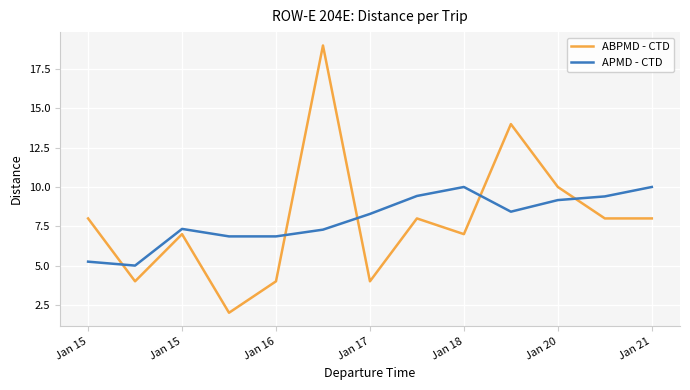

List the series in order of their peak value, highest first.

ABPMD - CTD, APMD - CTD